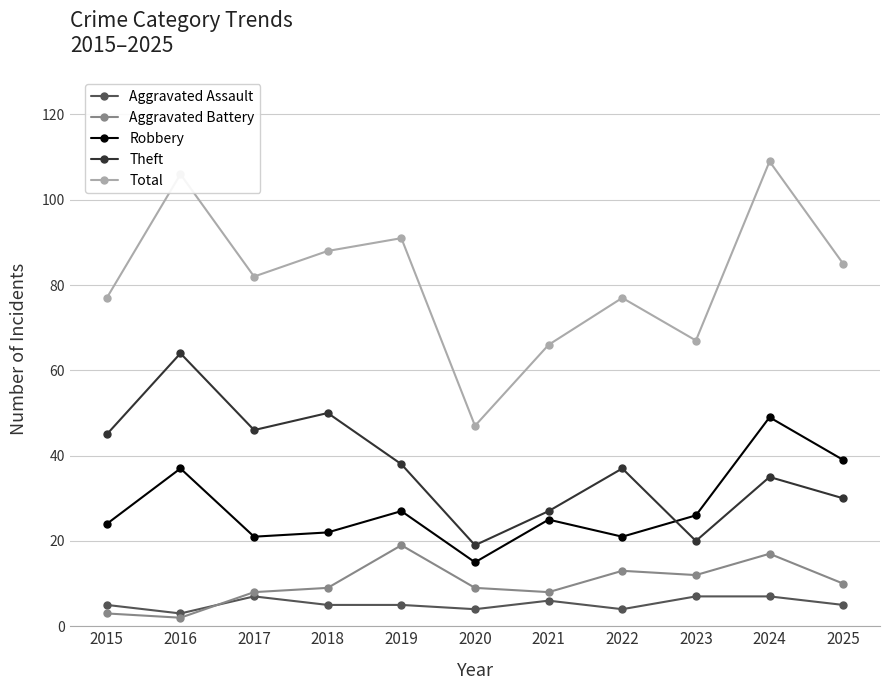

Which series has the widest spread of values?

Total